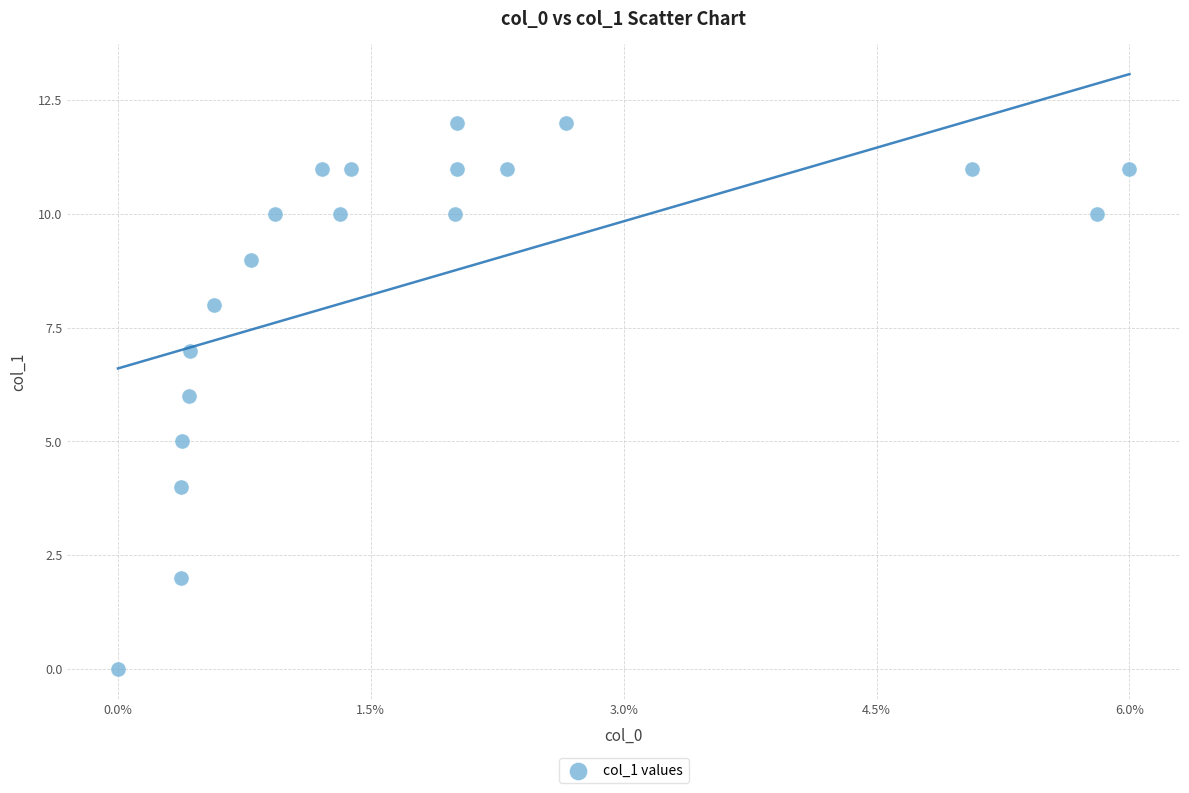

What is the range of Y values (max minus min)?

12